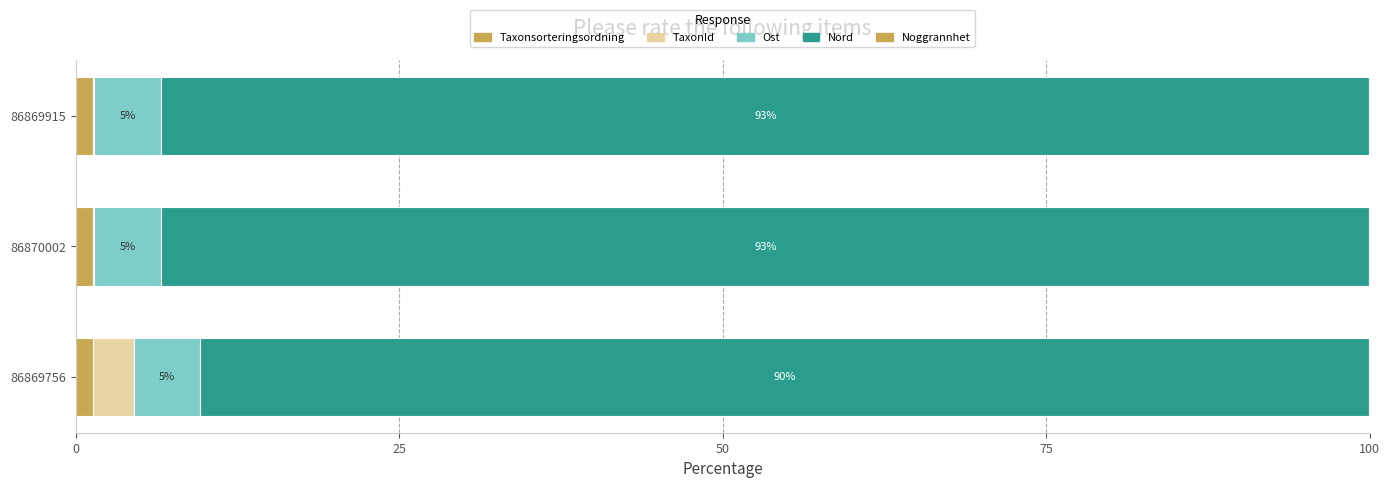

How many series are shown in this chart?

5